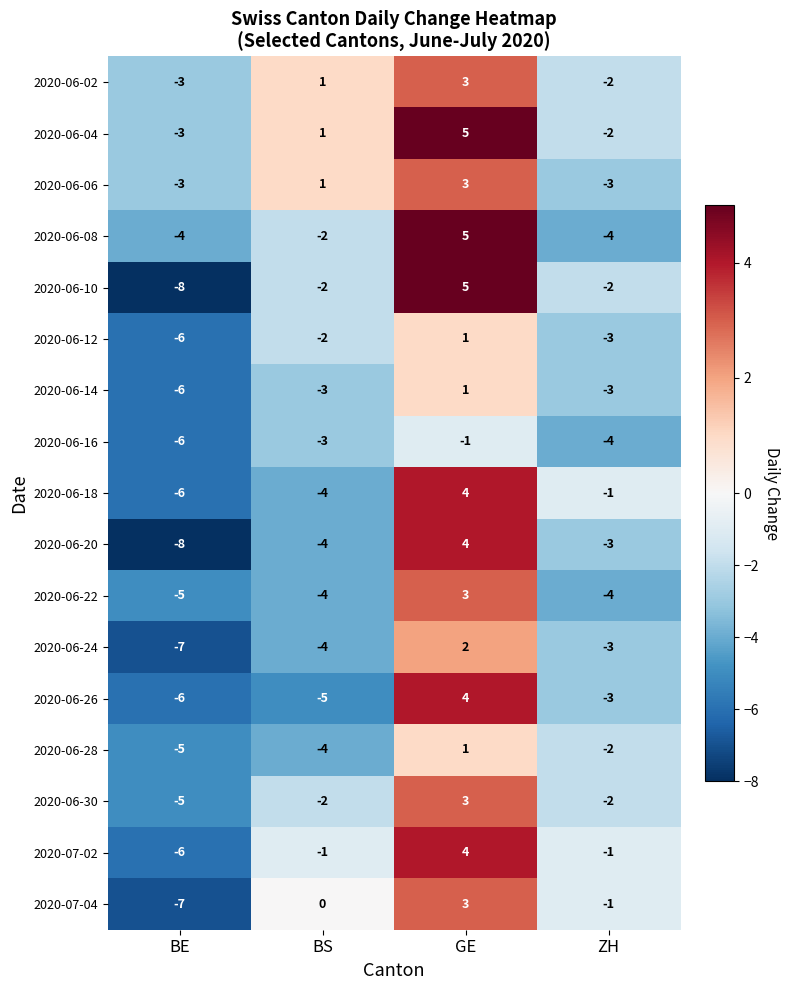

How many 2020-06-02 values are between -2 and 3?

3